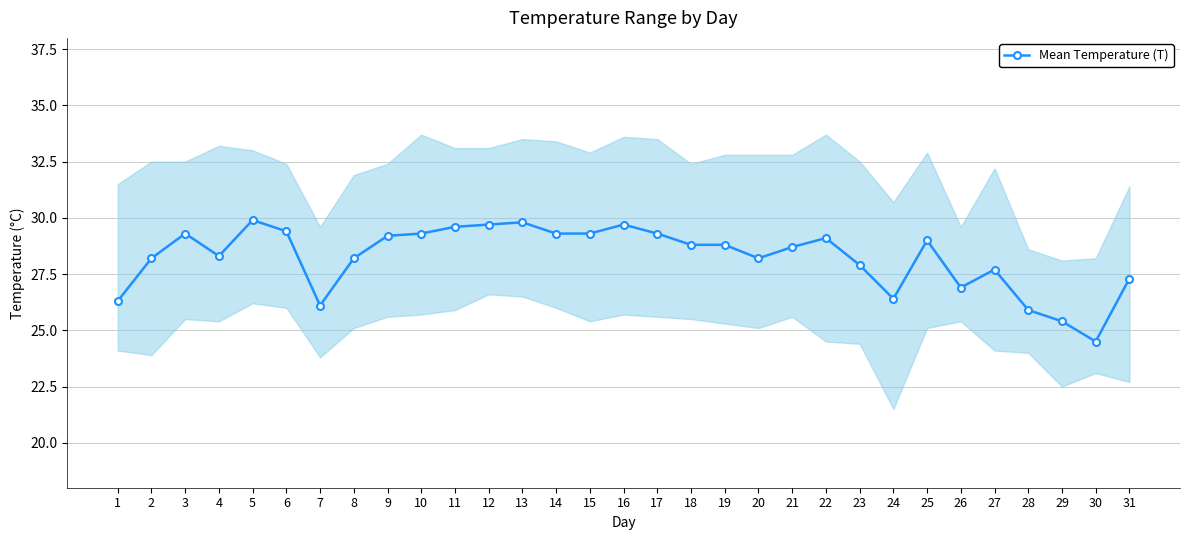

Is it true that the value at 18 is 28.8?

True